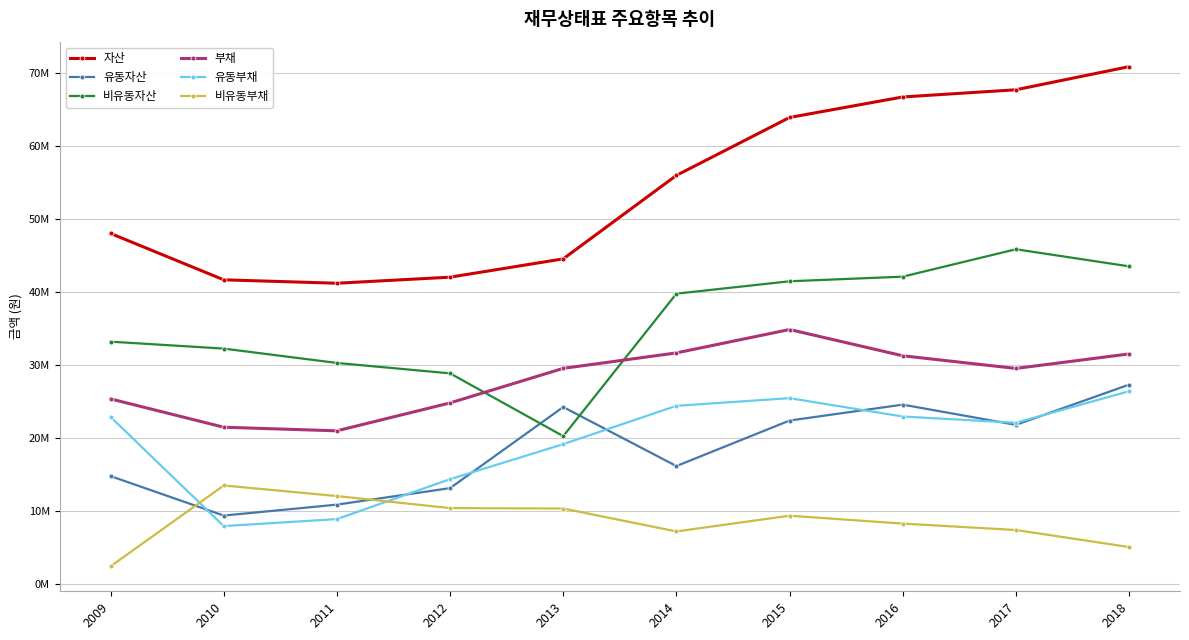

What are all the series names shown in the legend?

자산, 유동자산, 비유동자산, 부채, 유동부채, 비유동부채